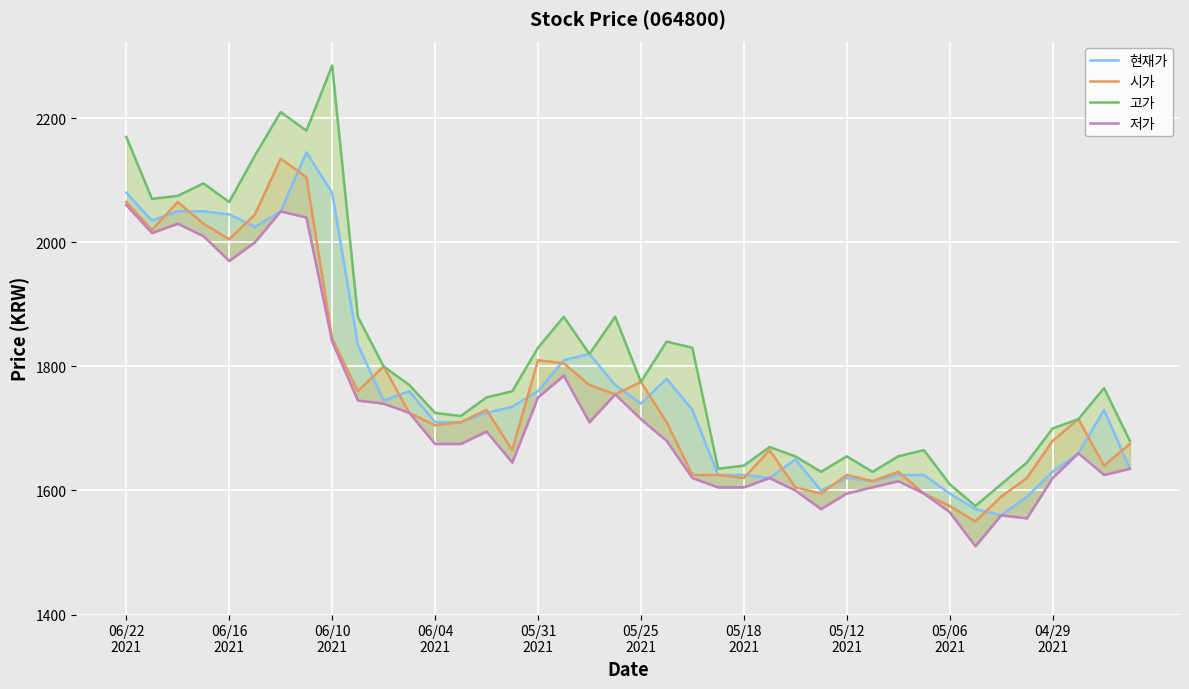

What is the value of the 저가 point at the 2nd from the left?

2015